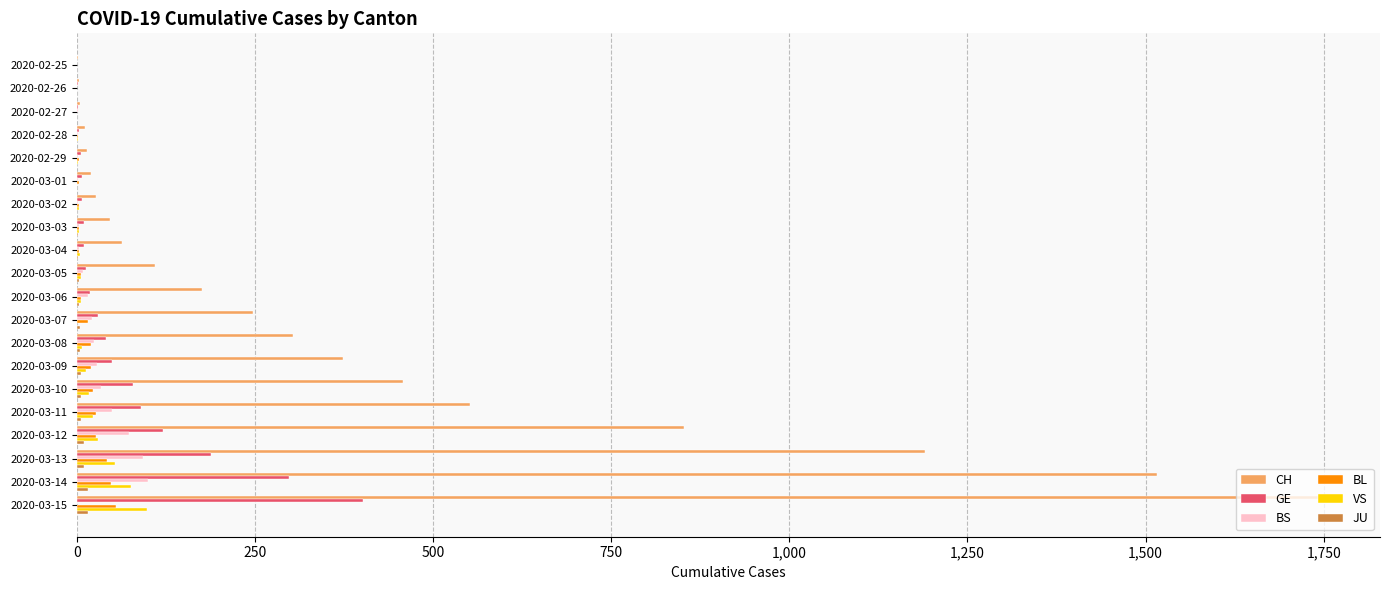

Where is CH nearest to the value 871?

2020-03-12